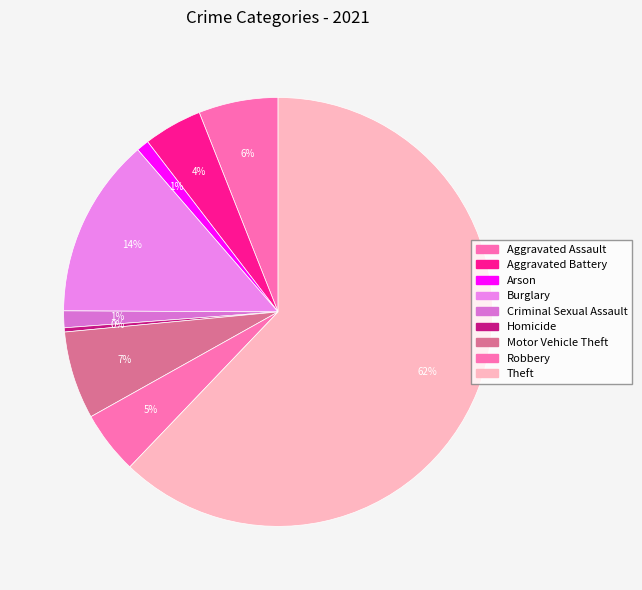

Do Arson and Criminal Sexual Assault together represent more than half of the pie?

No